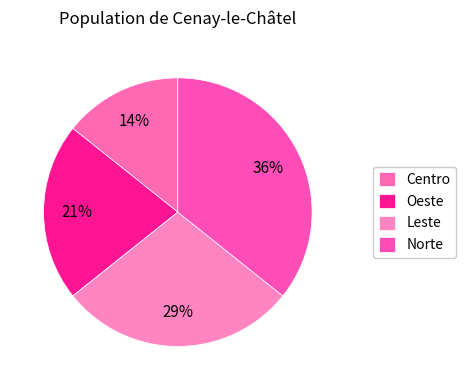

Does Oeste account for over 50% of the chart?

No